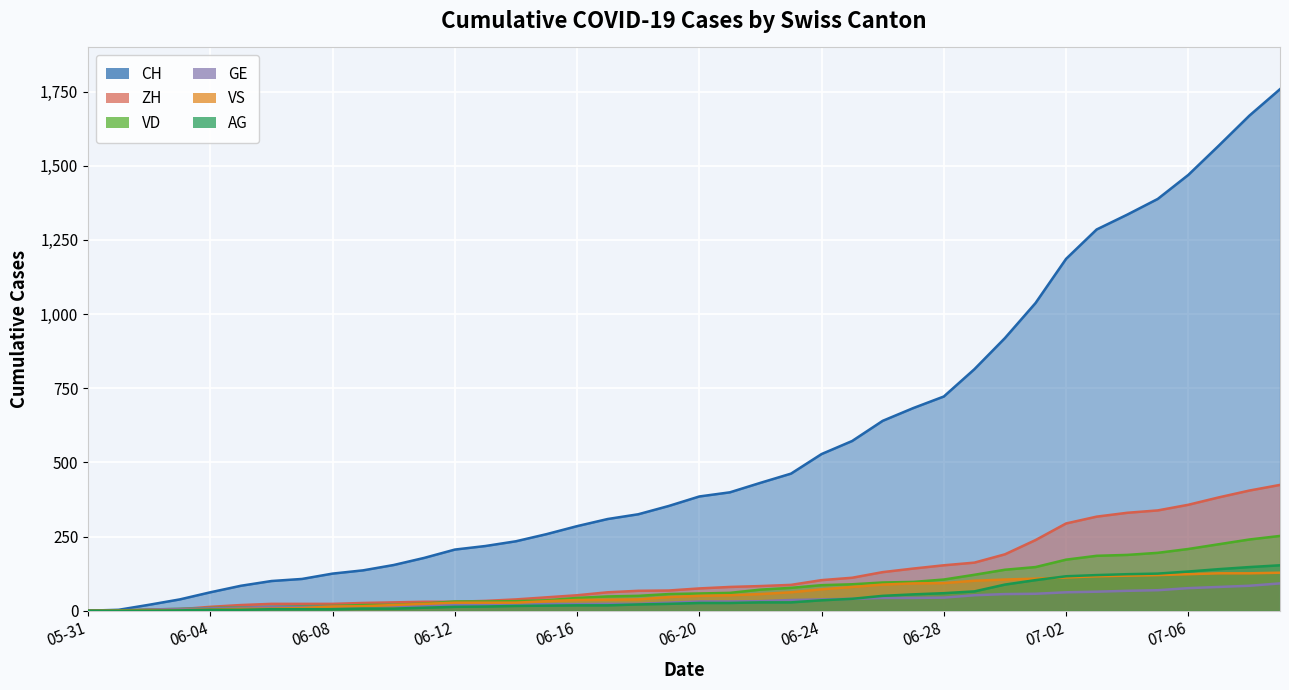

What is the value of the VS point at the 32nd from the left?

108